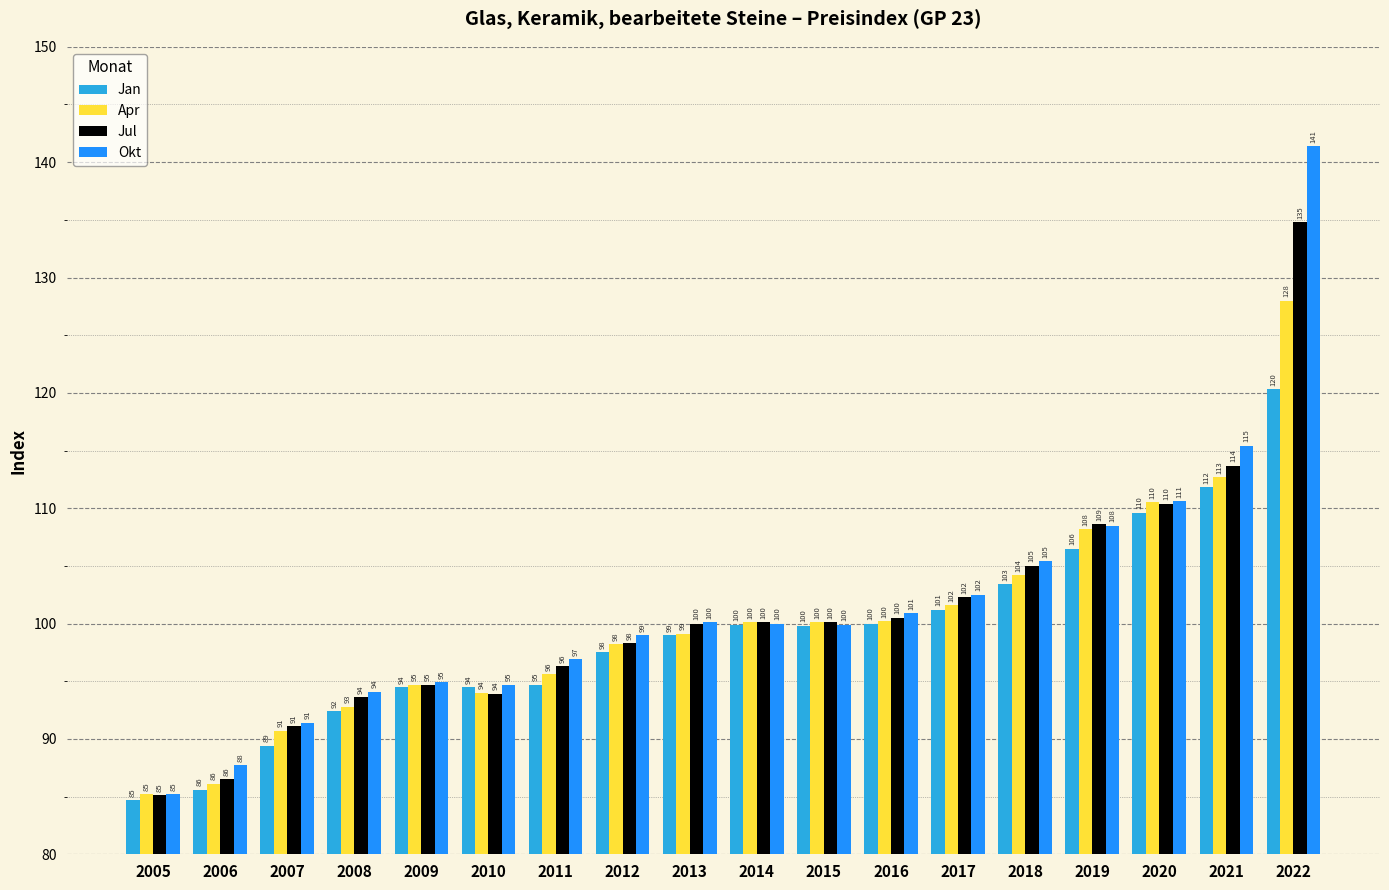

Which series has the largest total across all categories?

Okt